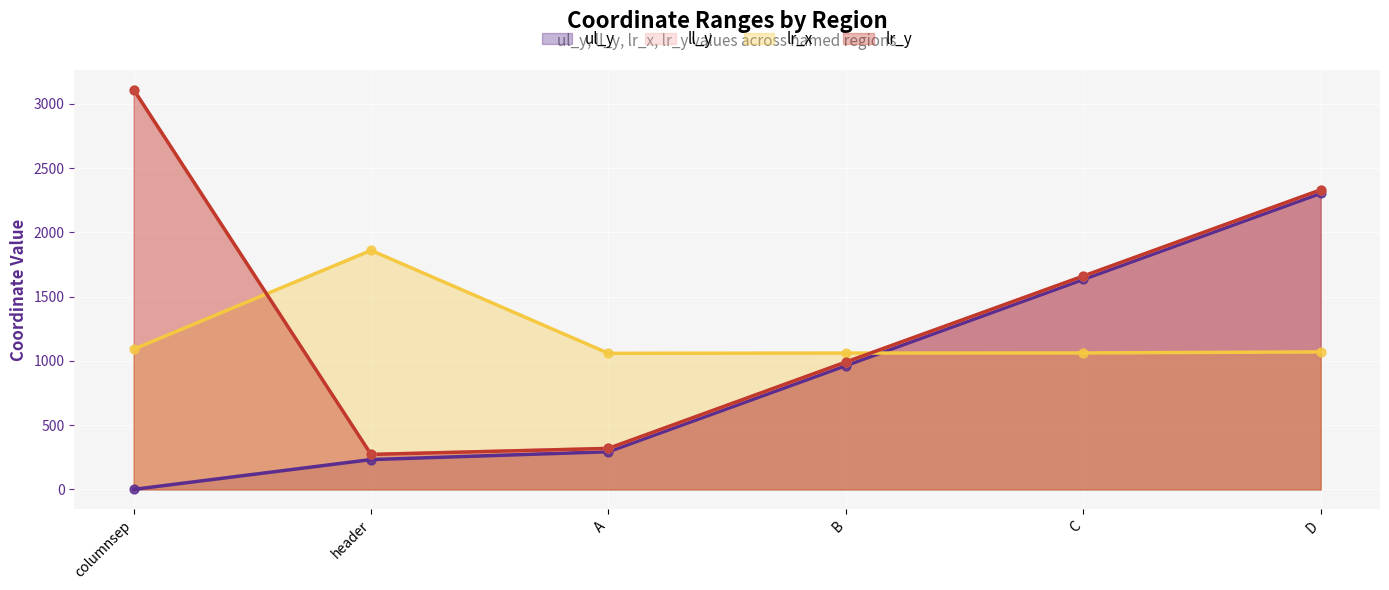

Which series reaches the maximum Y coordinate?

ll_y